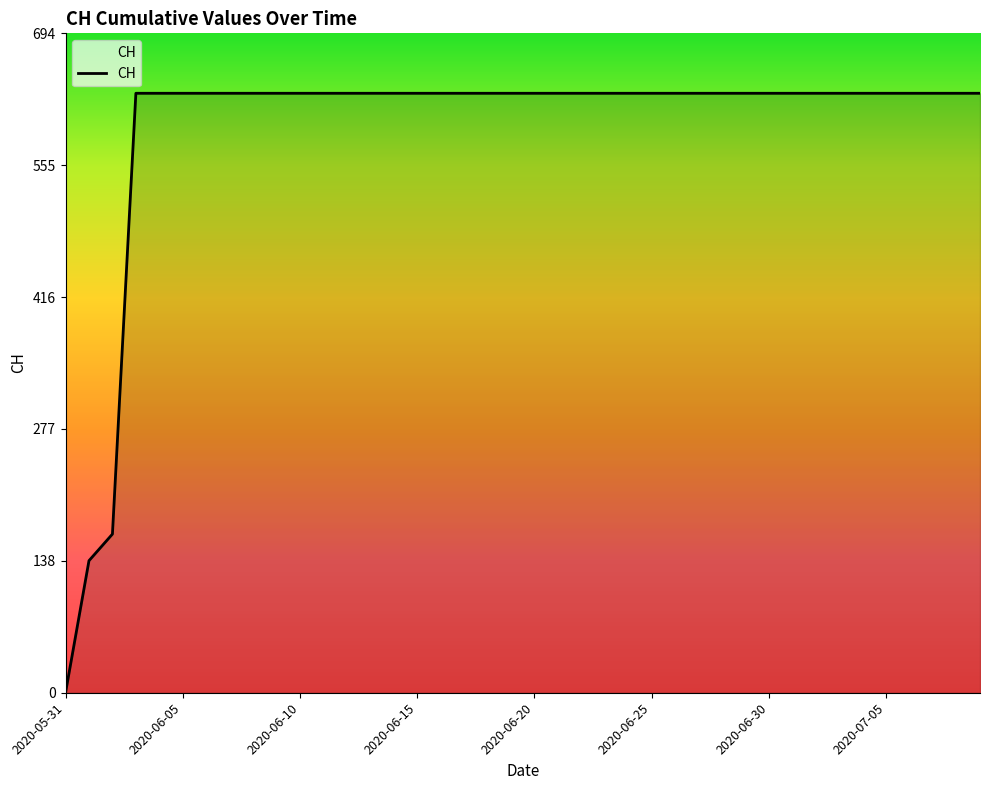

How many categories are shown in the chart?

40